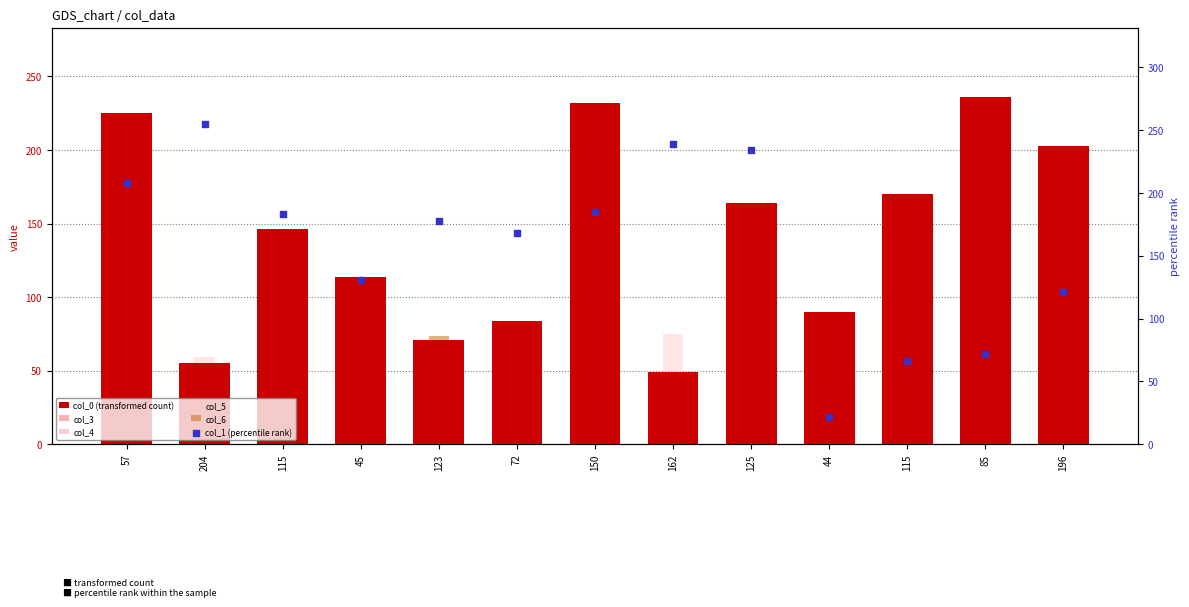

Which series reaches the minimum Y coordinate?

col_6